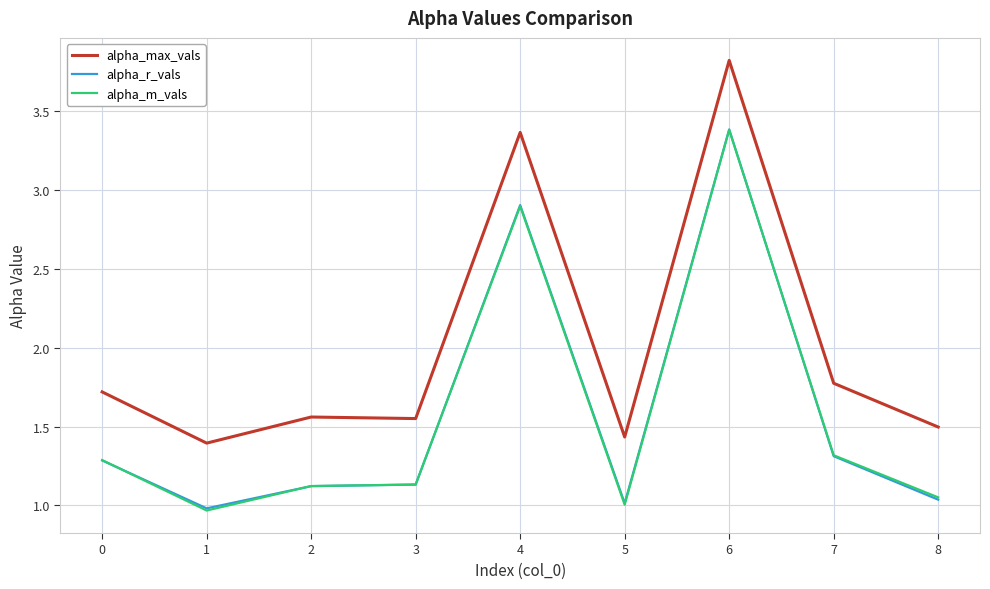

Is this an area chart (filled region under the line)?

No